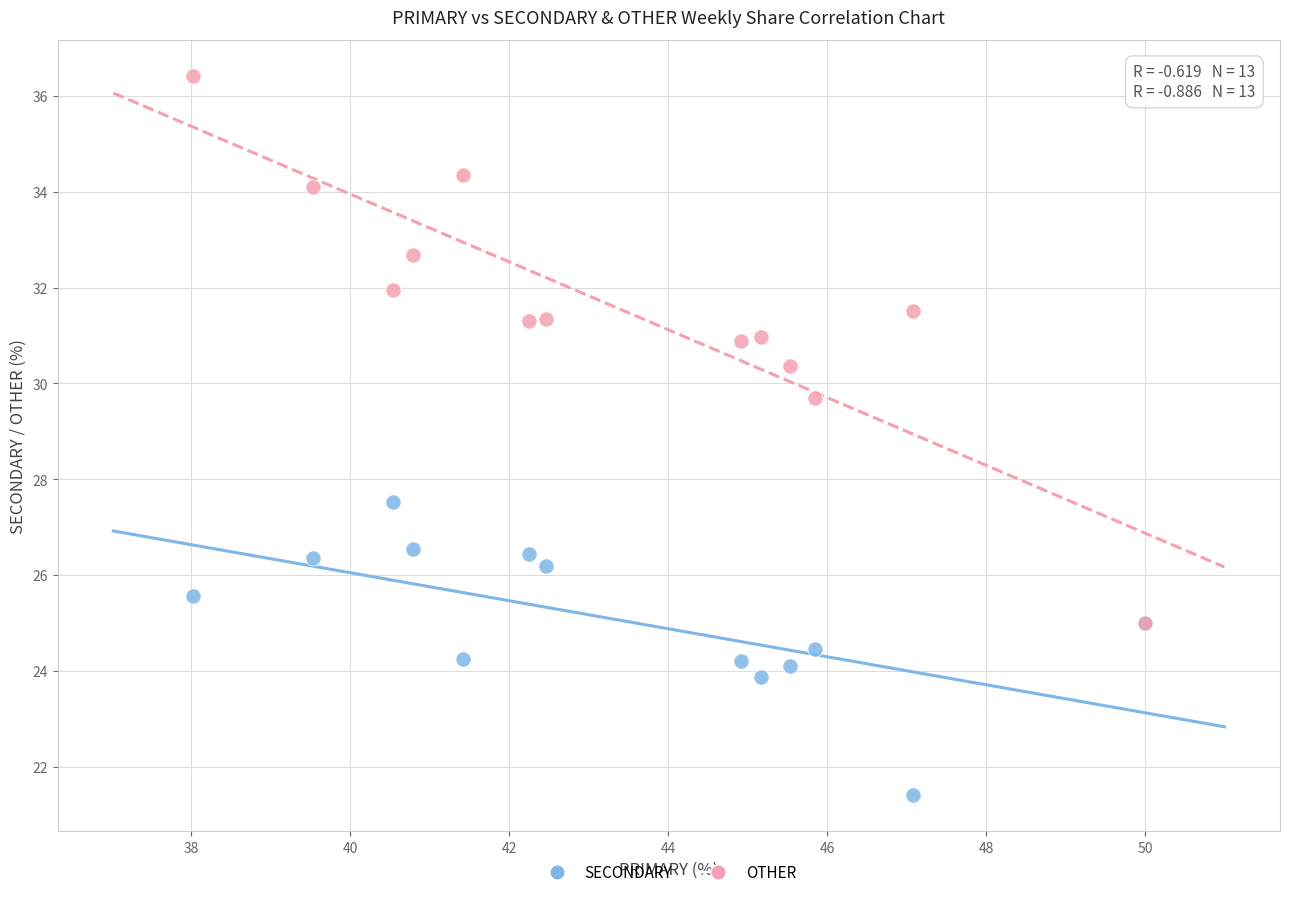

What are all the series names shown in the legend?

SECONDARY, OTHER